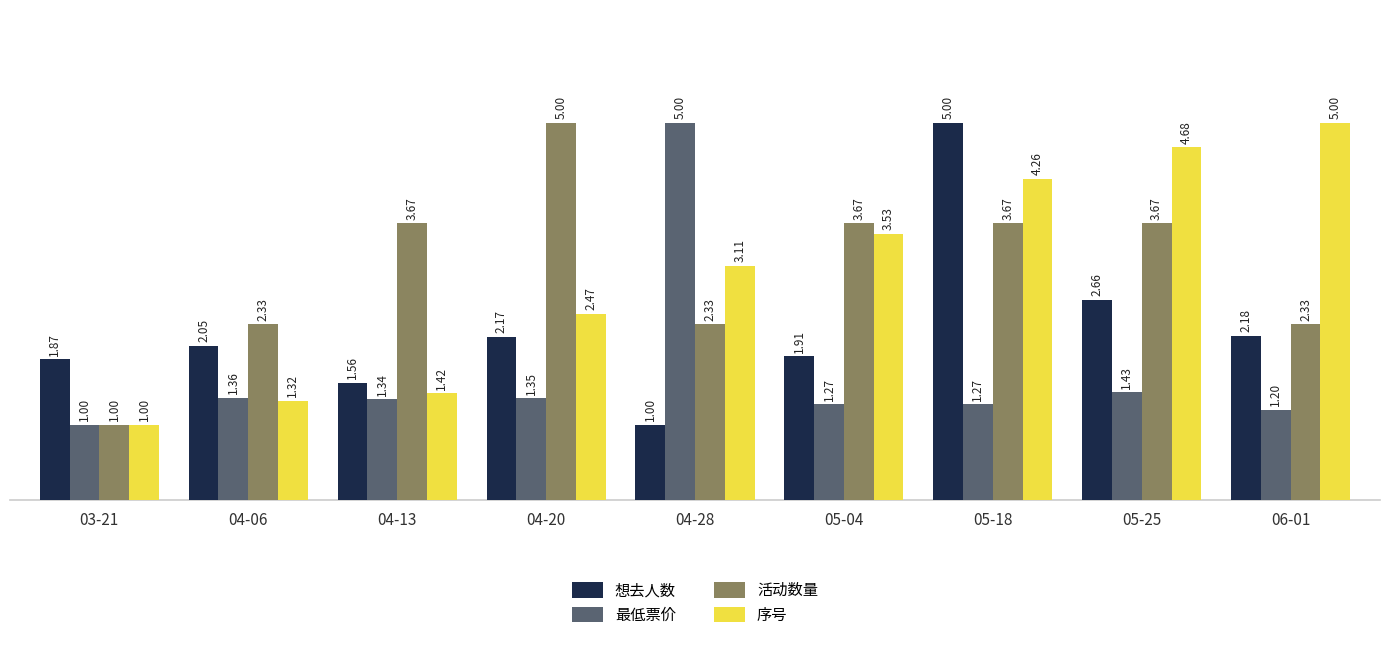

Between 04-06 and 04-13, which series saw the biggest shift?

活动数量